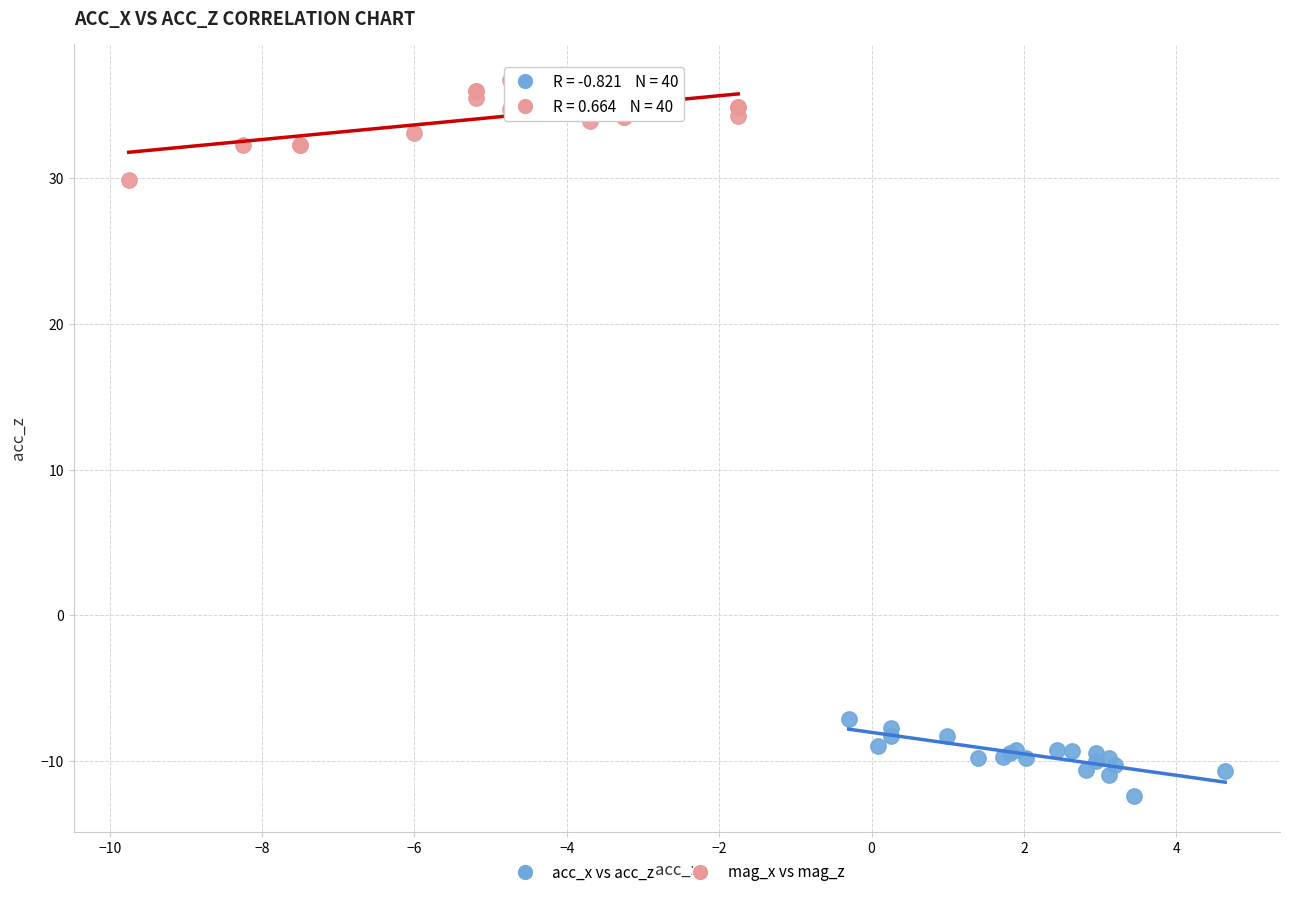

What are all the series names shown in the legend?

acc_x vs acc_z, mag_x vs mag_z